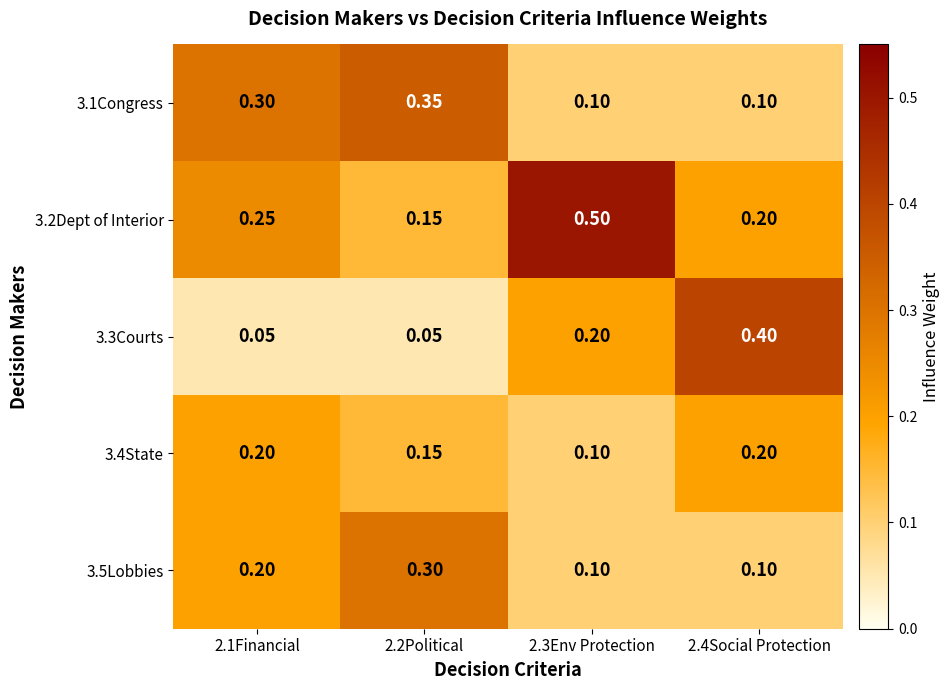

Is the value of 3.2Dept of Interior at 2.3Env Protection greater than the value of 3.3Courts at 2.4Social Protection?

Yes